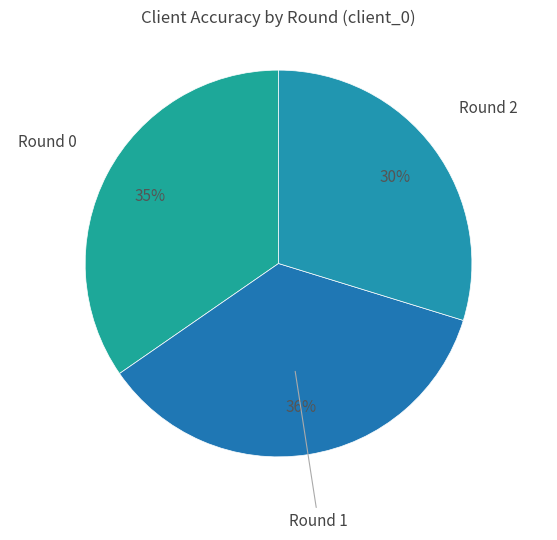

To the nearest percent, what is the combined percentage of Round 0 and Round 2?

64%